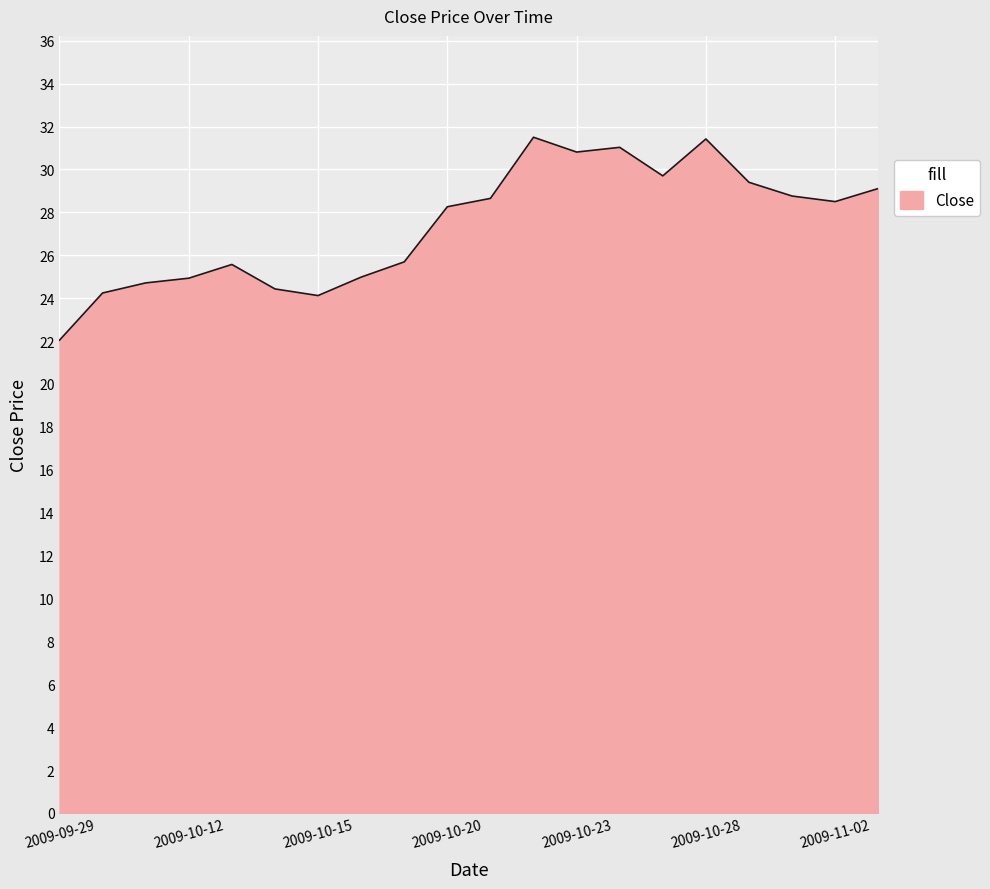

What is the difference between the maximum and second lowest values?

7.4